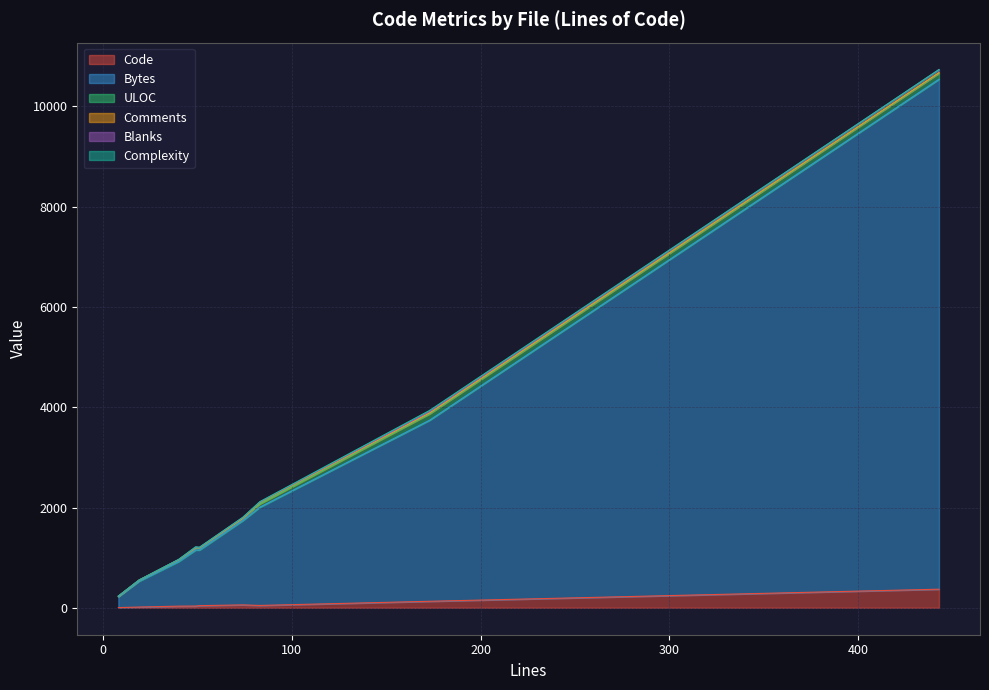

What position from the right is 49?

7